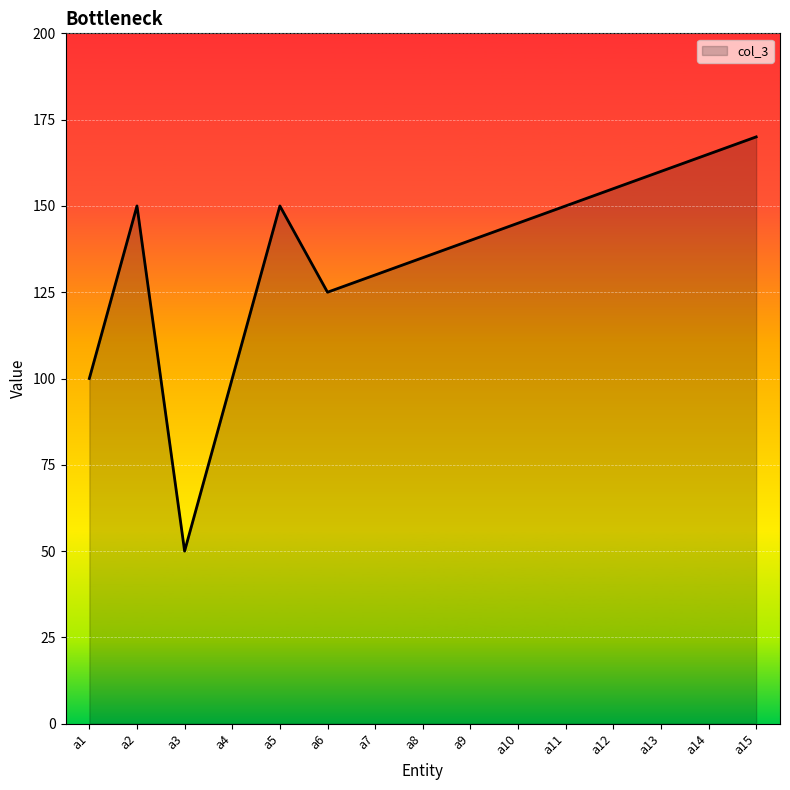

What is the difference between the values at а6 and а8?

10